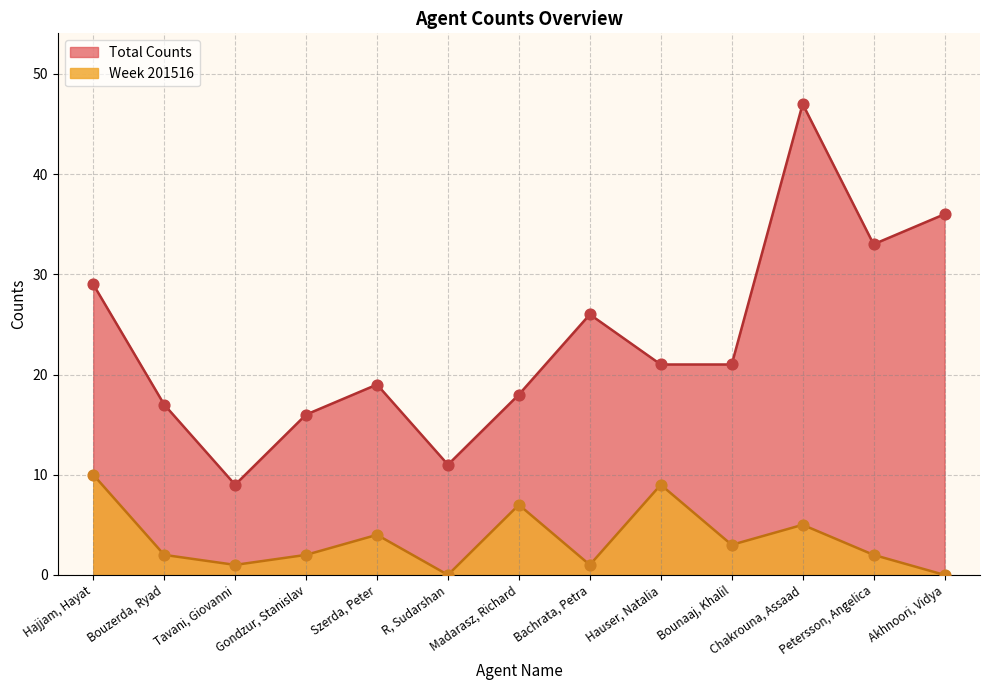

Which series has the largest Y range (max minus min)?

Total Counts